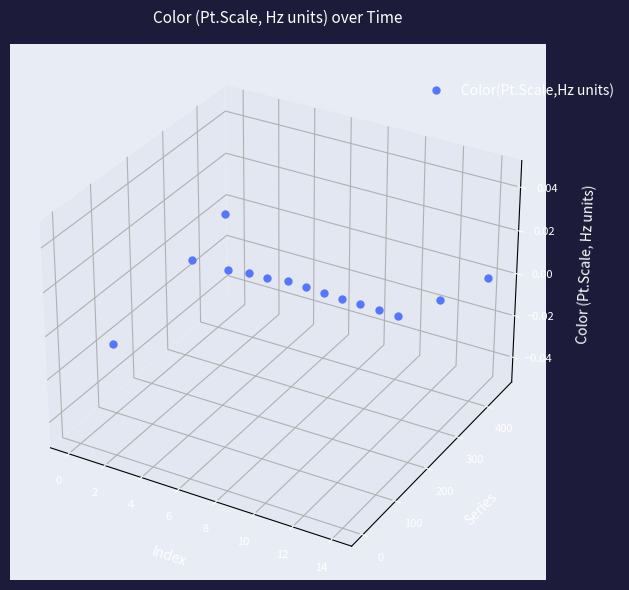

Where is the data nearest to the value 0?

10